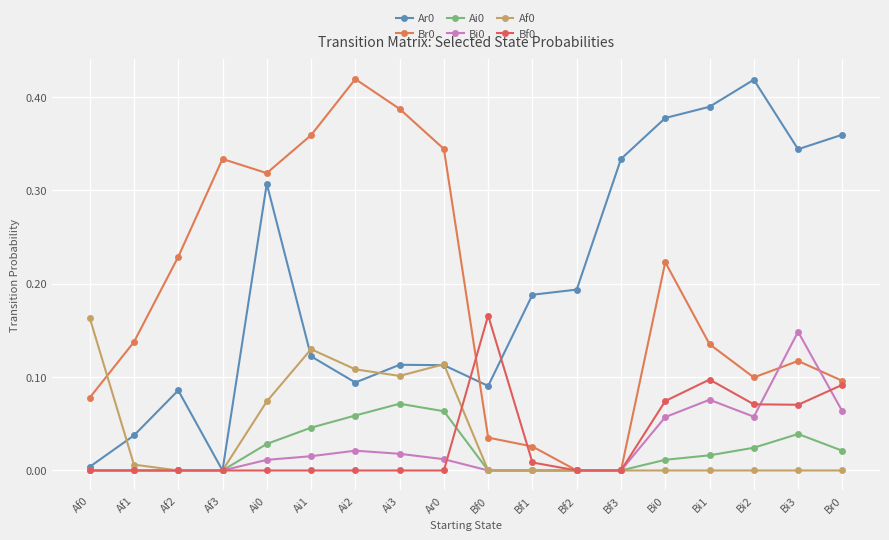

Where is Af0 nearest to the value 0?

Af2